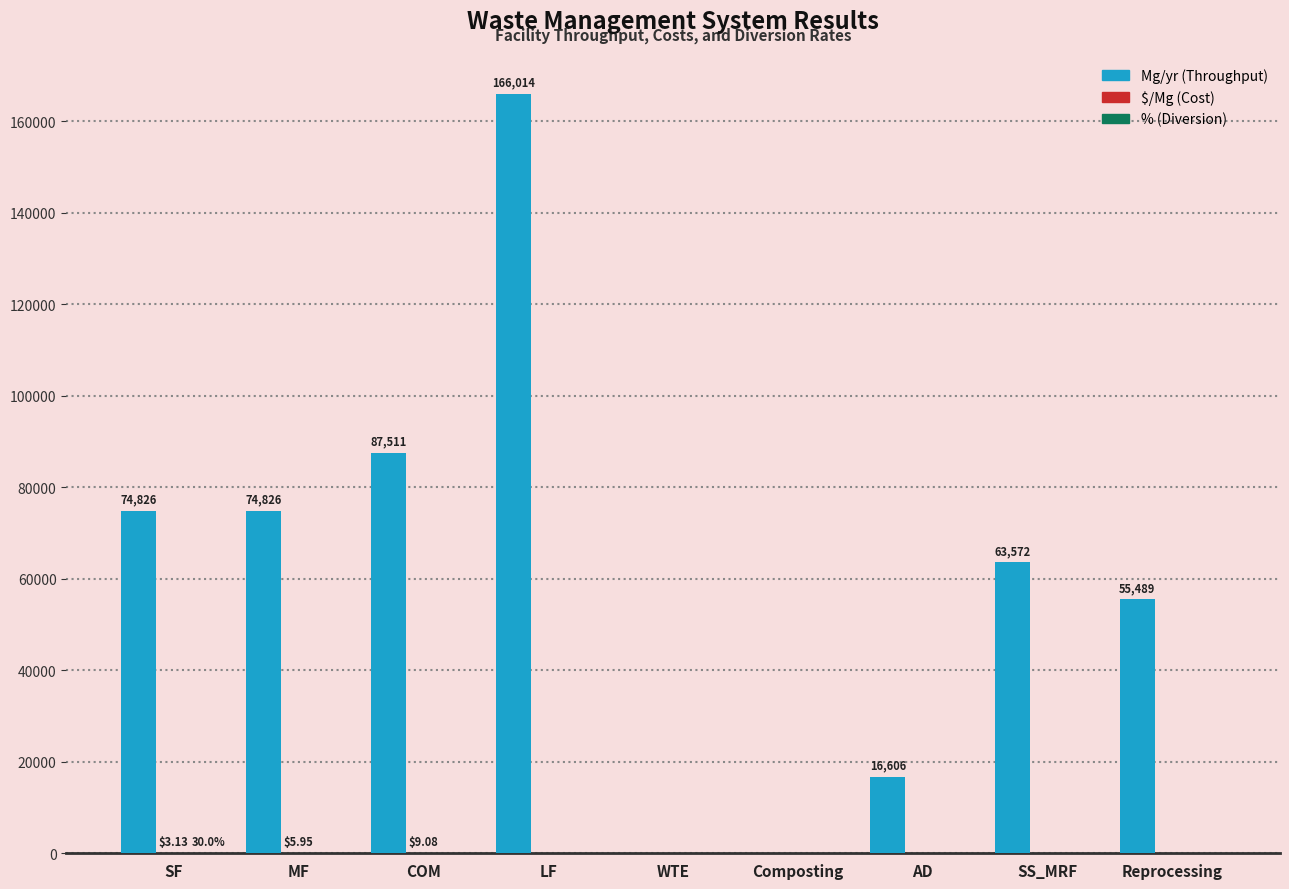

What is the total value across all series at AD?

16606.0